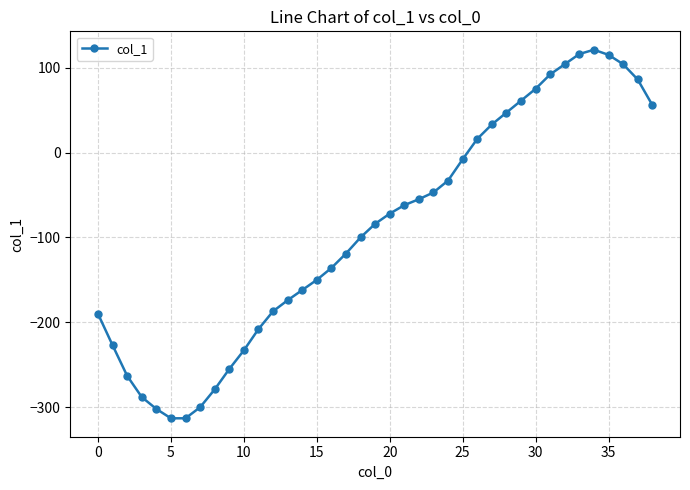

What is the greatest value displayed?

121